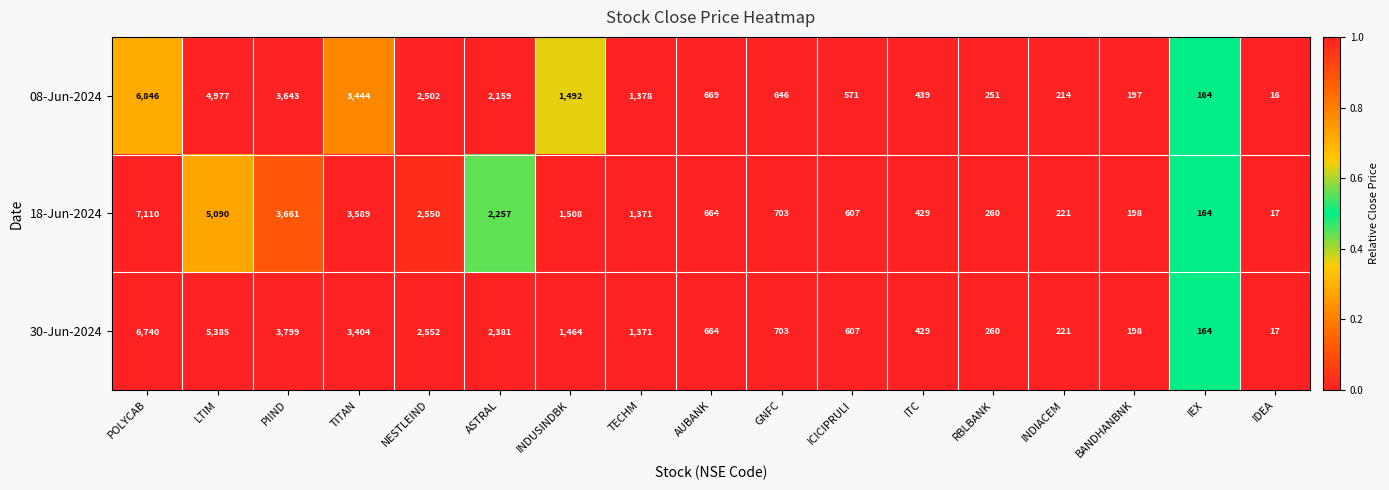

The 08-Jun-2024 series shows 134 at RBLBANK. True or false?

False